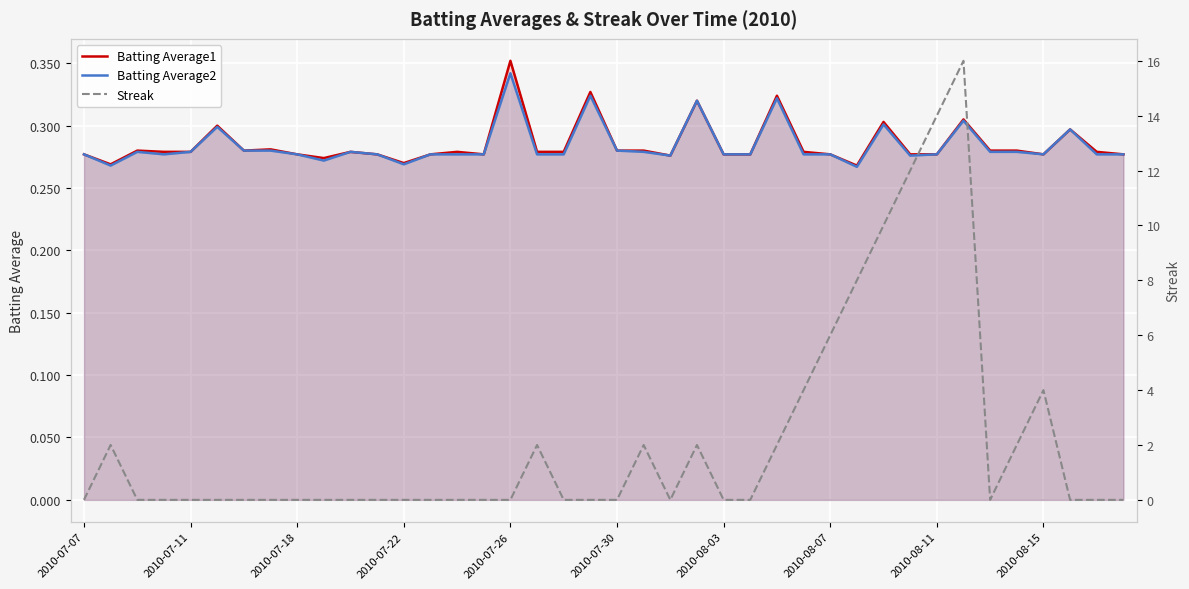

How many Batting Average1 values are between 0 and 1?

40